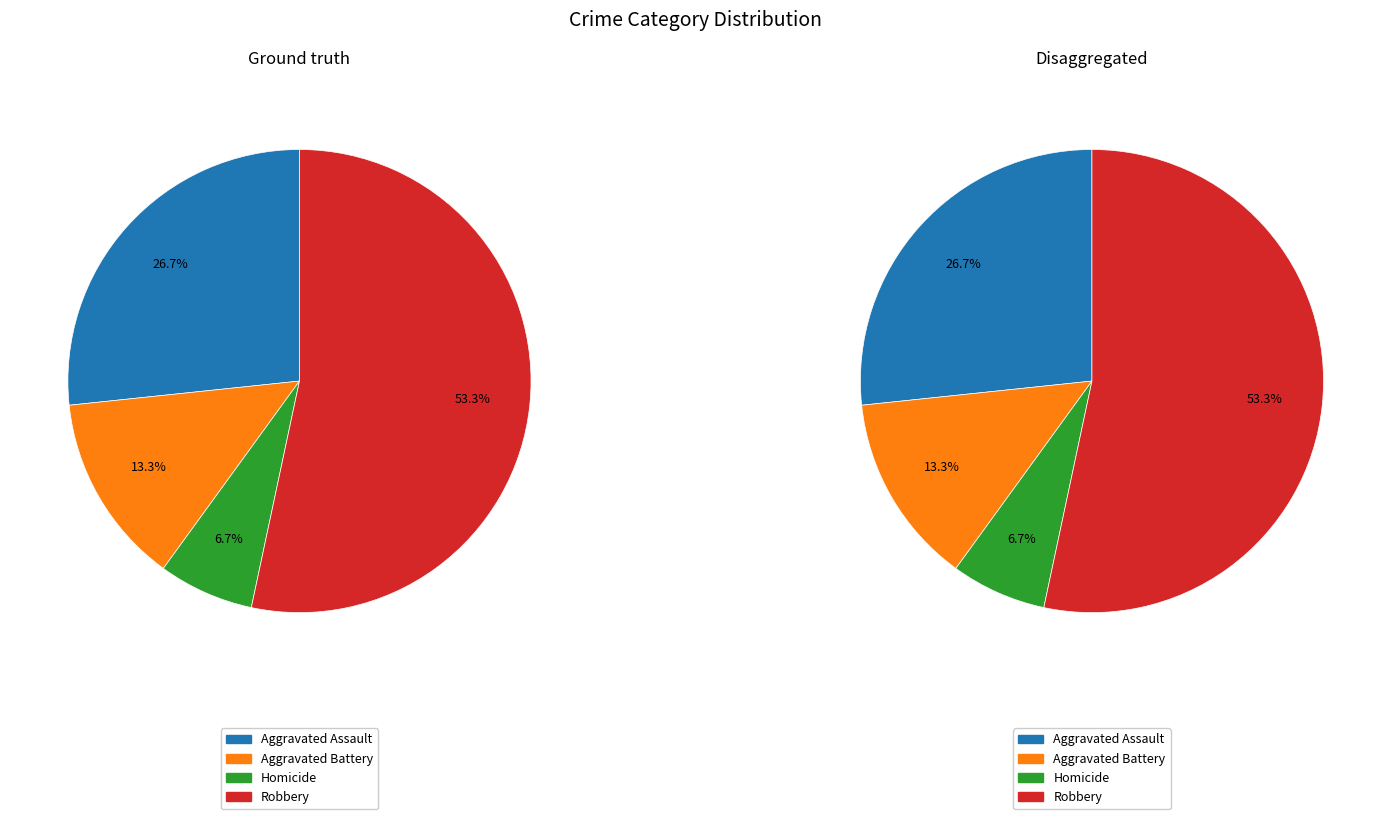

To the nearest percent, what is the difference between the largest and smallest slice percentages?

47%